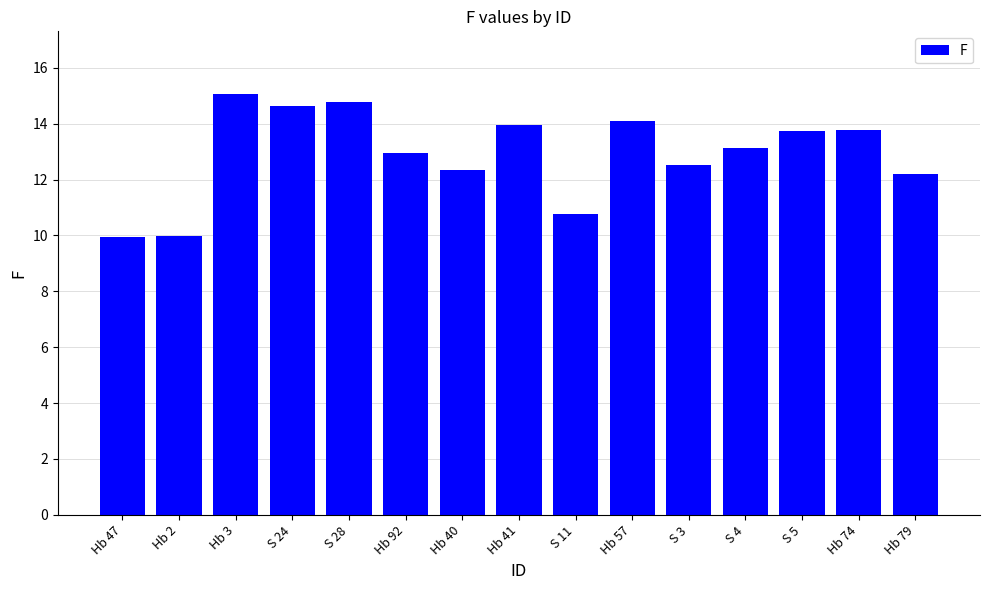

What value does the data have at Hb 57?

14.1